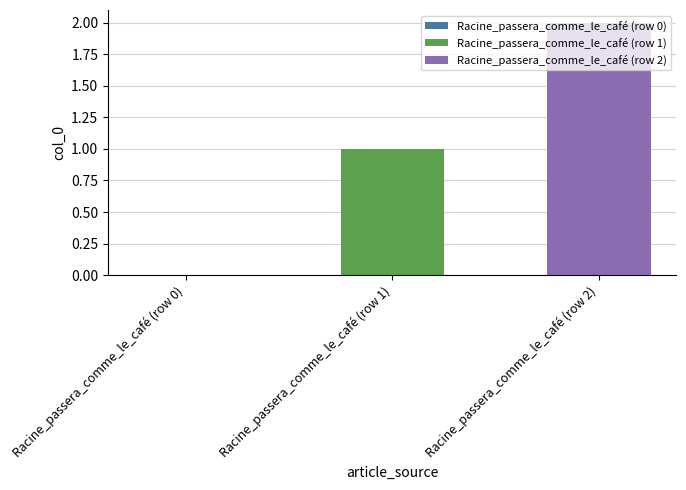

Which series has the widest spread of values?

Racine_passera_comme_le_café (row 1)